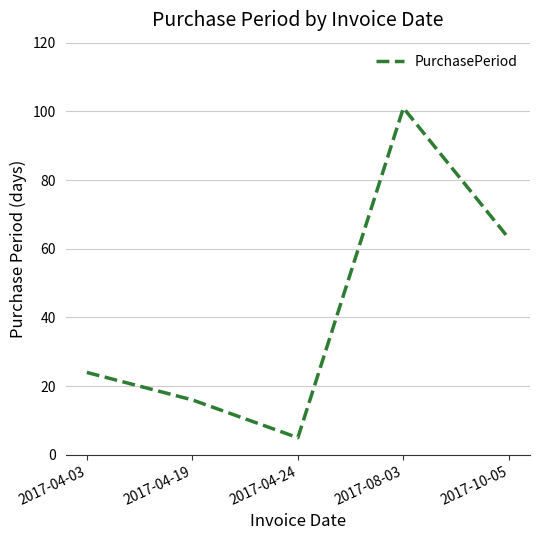

What is the maximum value shown in the chart?

101